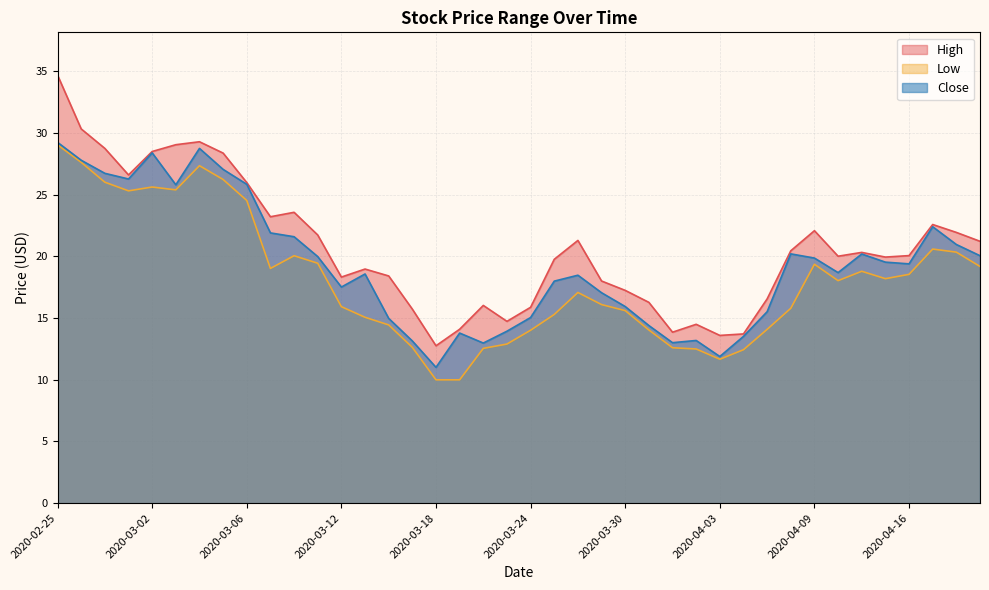

What is the minimum value shown in the chart?

10.0